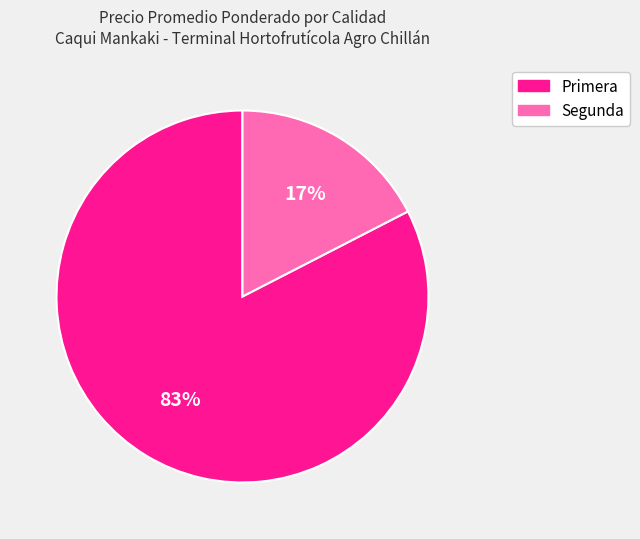

To the nearest percent, what is the combined percentage of Primera and Segunda?

100%